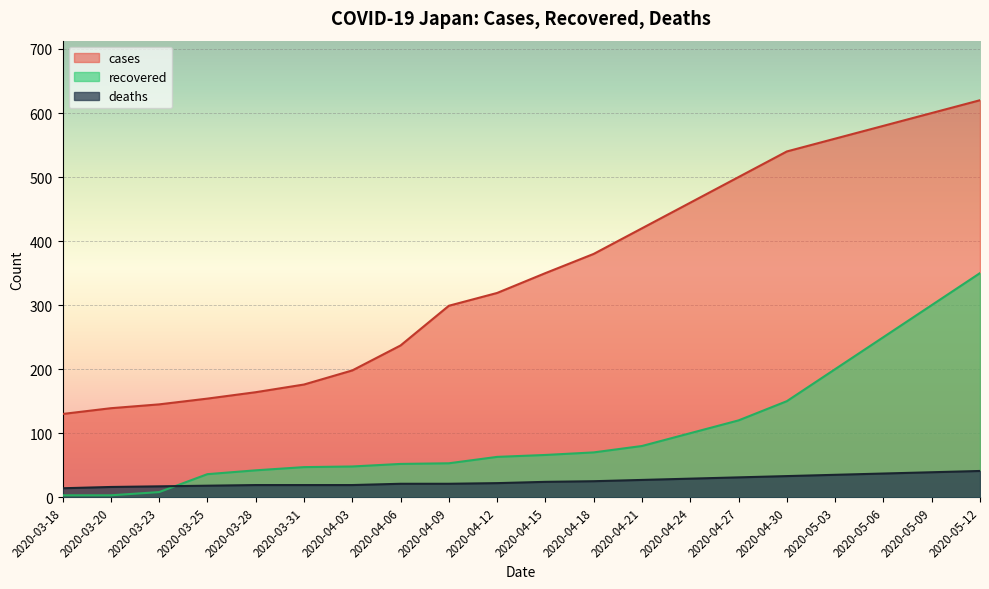

What are all the series names shown in the legend?

cases, recovered, deaths